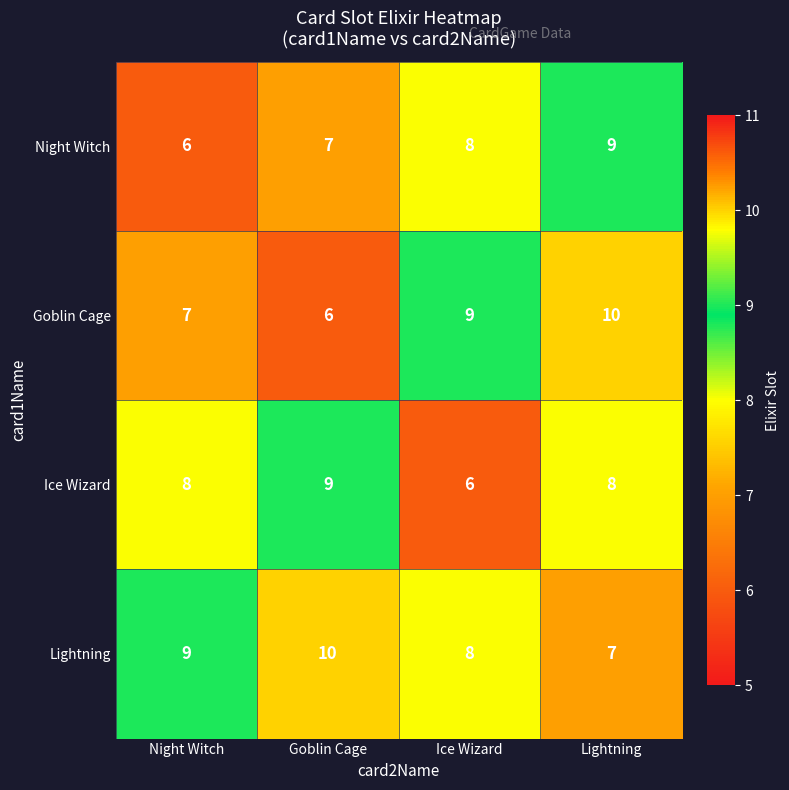

Which series has the largest range (max minus min)?

Goblin Cage